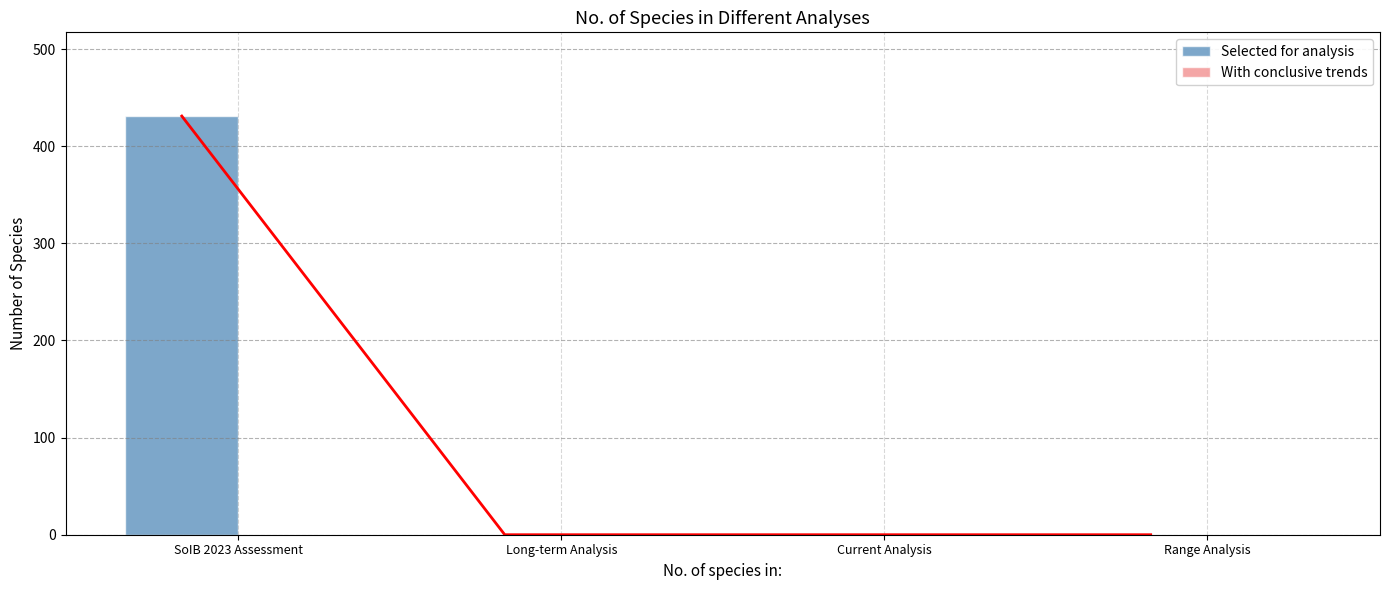

Is it true that Selected for analysis equals 279 at Current Analysis?

False